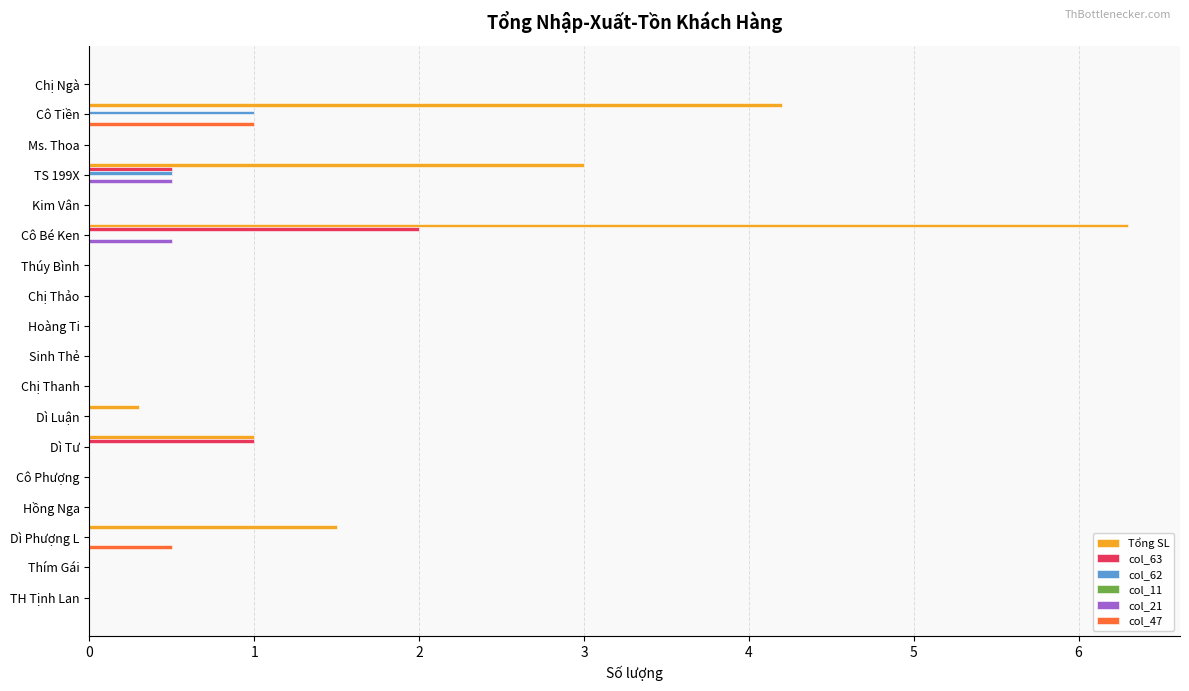

What is the greatest value displayed?

6.3